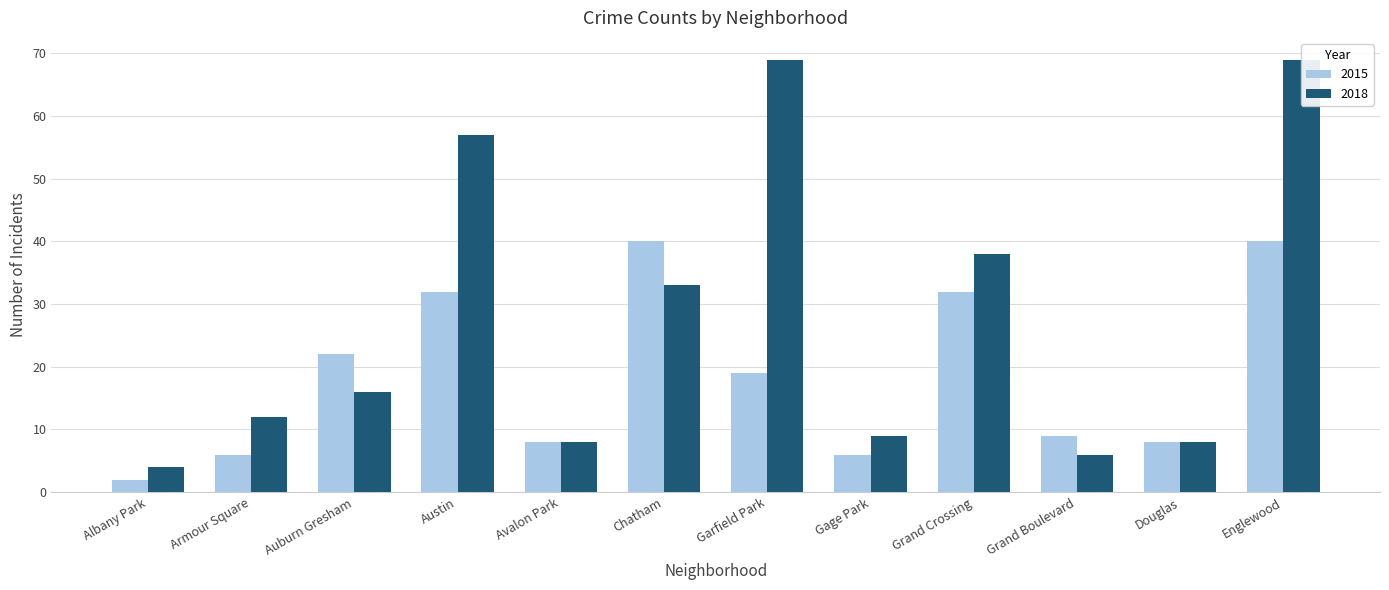

Reading left to right, what are all the values shown in this chart?

2015: 2	6	22	32	8	40	19	6	32	9	8	40
2018: 4	12	16	57	8	33	69	9	38	6	8	69